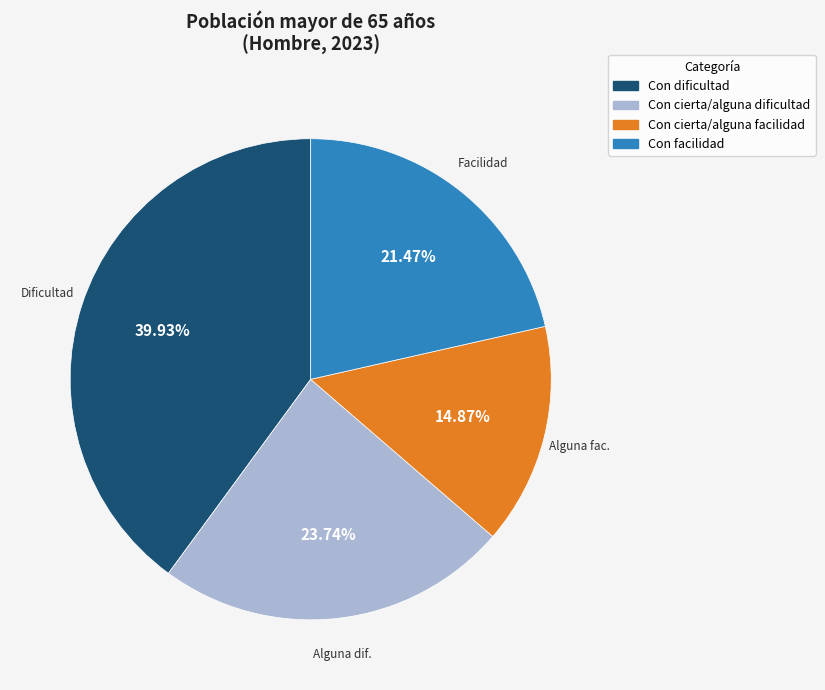

How many segments does this pie chart have?

4